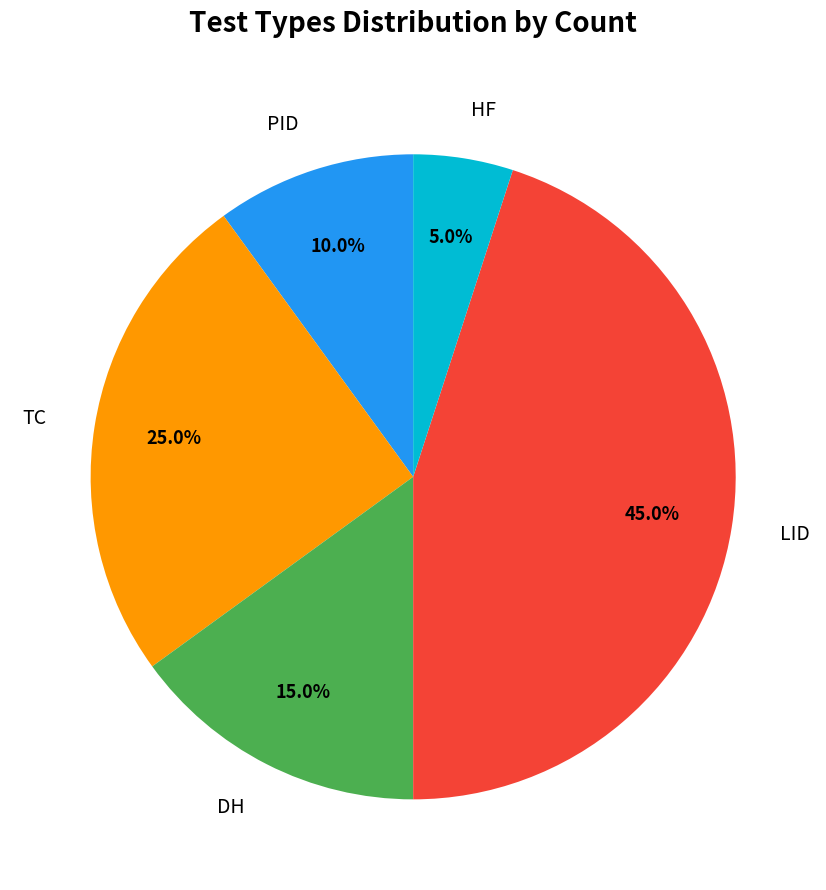

Is there a majority slice in this chart?

No